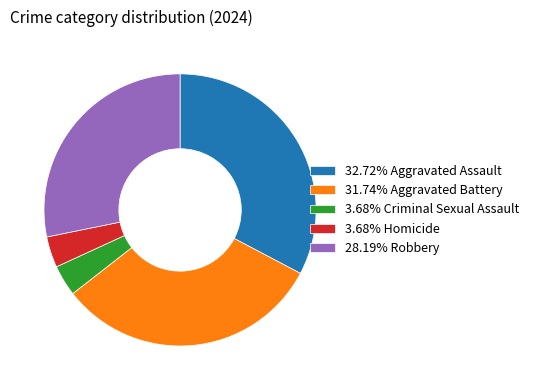

What is the ratio of the value at 3.68% Criminal Sexual Assault to the value at 3.68% Homicide?

1.0